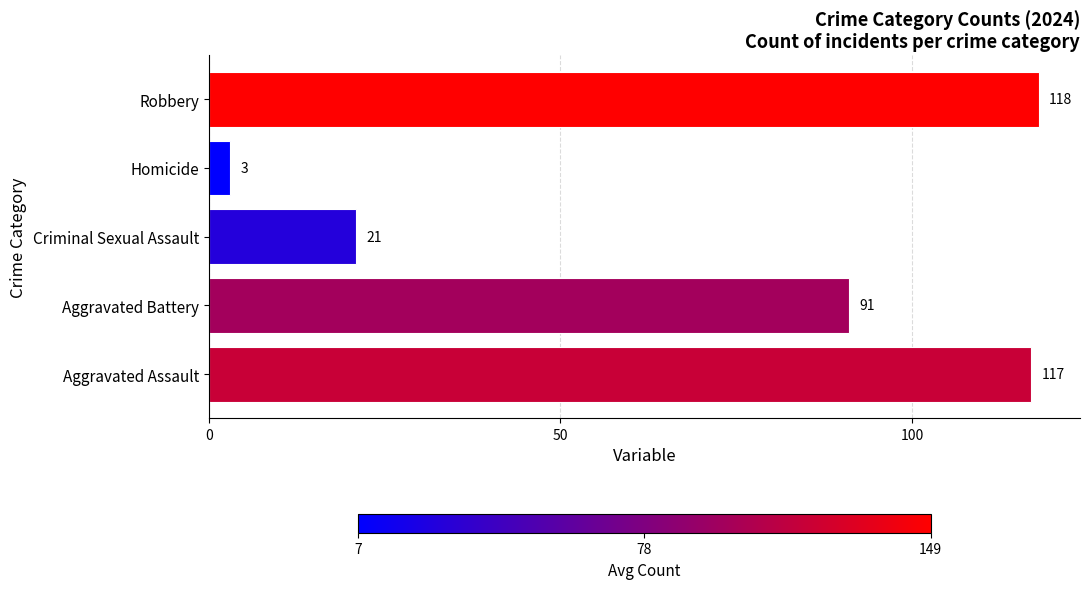

What is the change in value from Criminal Sexual Assault to Robbery?

+97